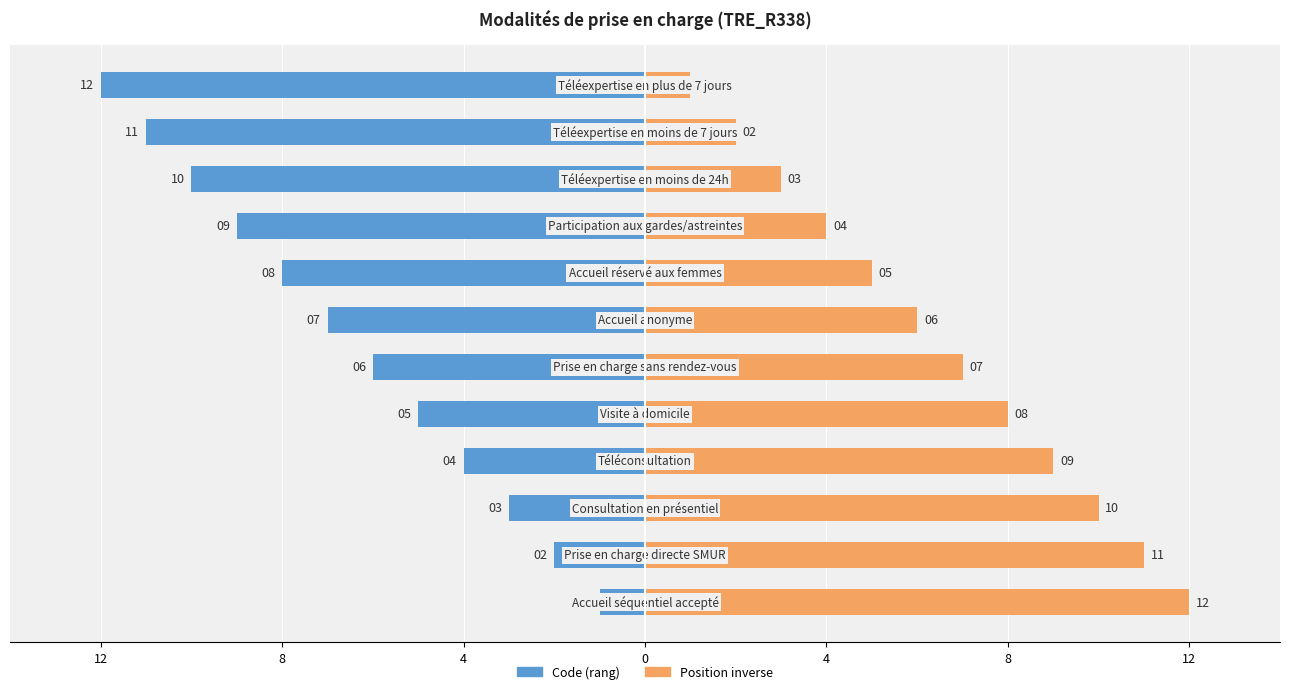

What is the difference between the highest and lowest values at 10?

13